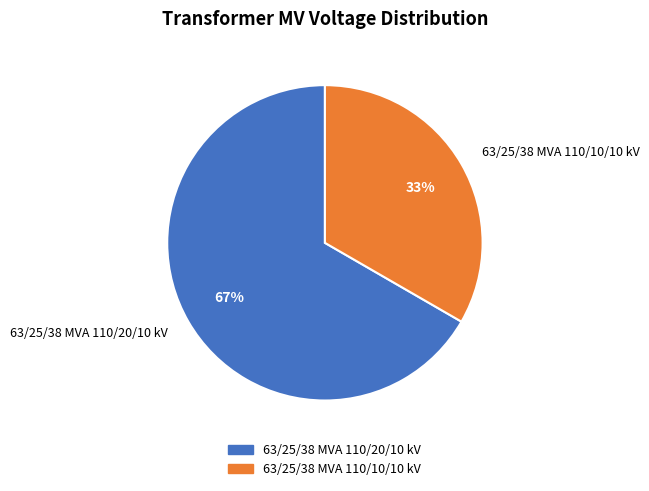

To the nearest percent, what is the combined percentage of 63/25/38 MVA 110/10/10 kV and 63/25/38 MVA 110/20/10 kV?

100%